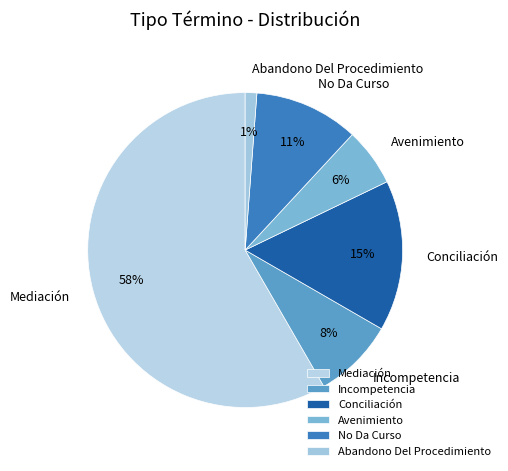

Which has a higher value, Incompetencia or No Da Curso?

No Da Curso